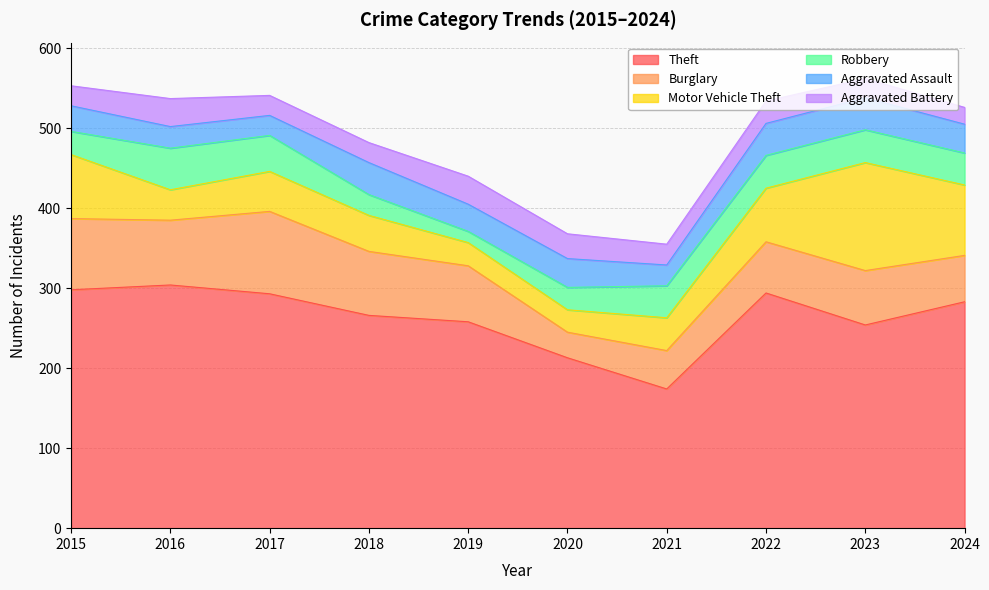

Is it true that Motor Vehicle Theft equals 10 at 2019?

False